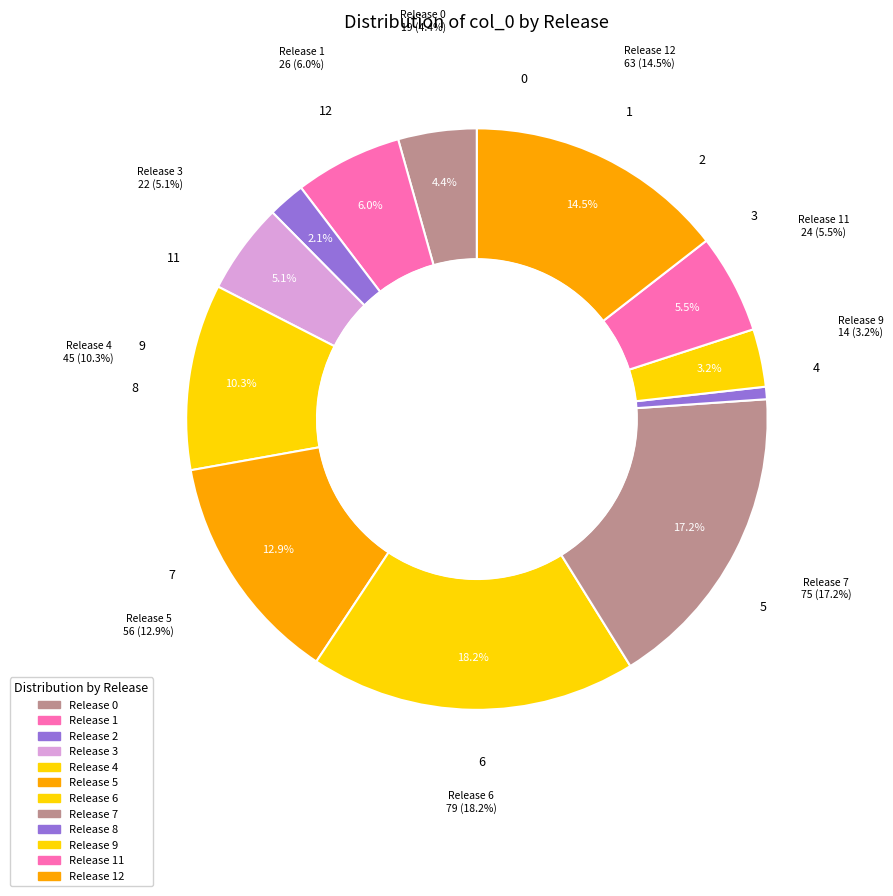

True or false: 11 accounts for 14% of the total.

False